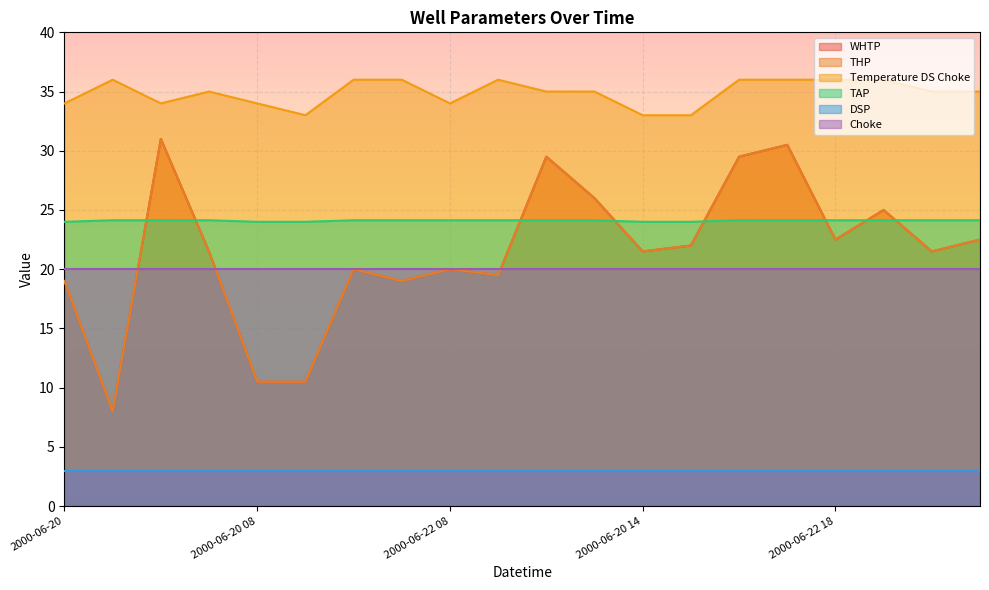

Where is Temperature DS Choke nearest to the value 34?

2000-06-20